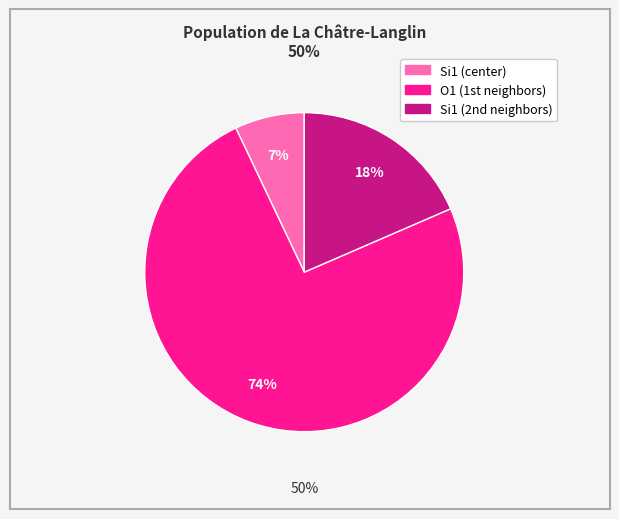

Does 0 account for over 50% of the chart?

No